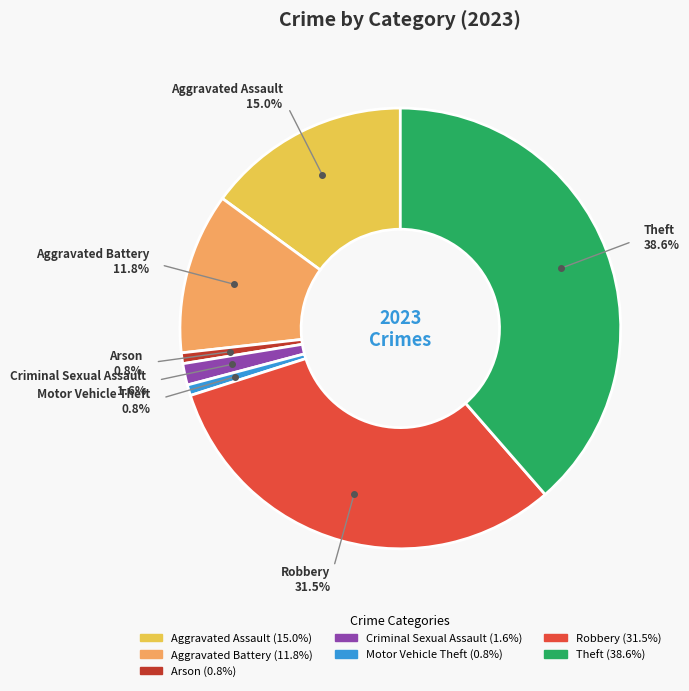

Which category has the biggest portion of the pie?

Theft